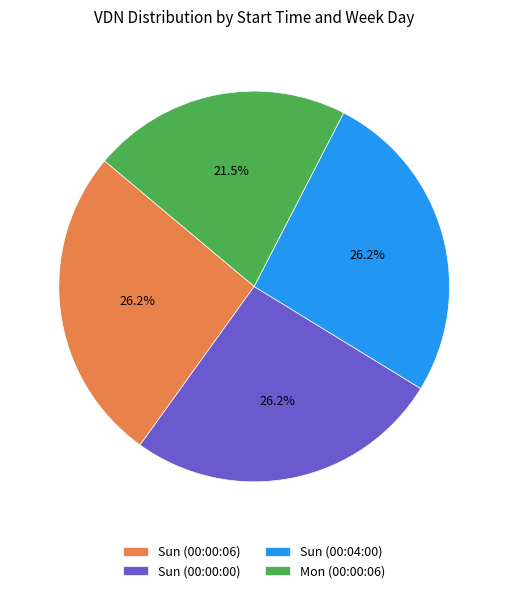

How many segments does this pie chart have?

4